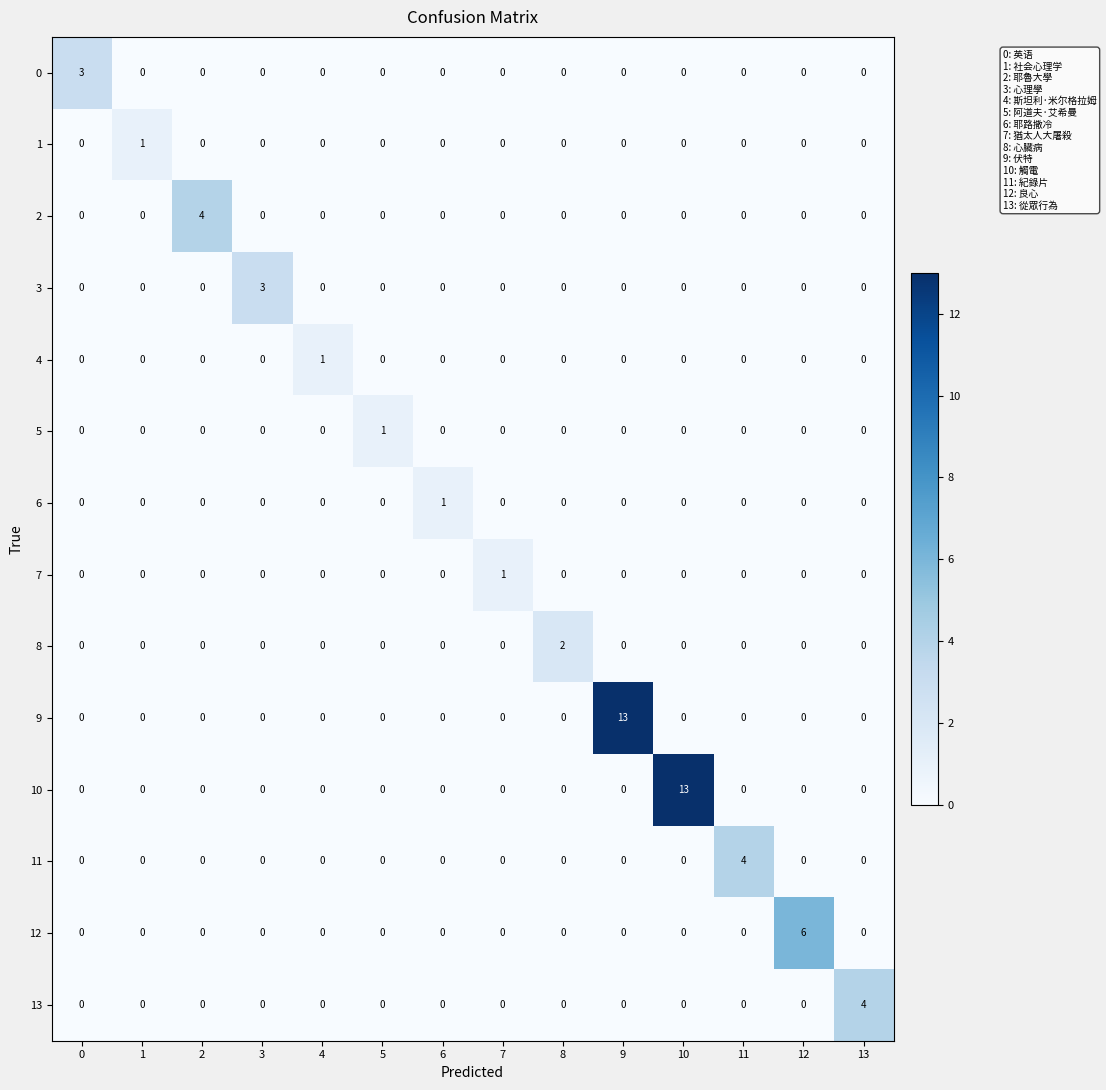

What is the total value across all series at 4?

1